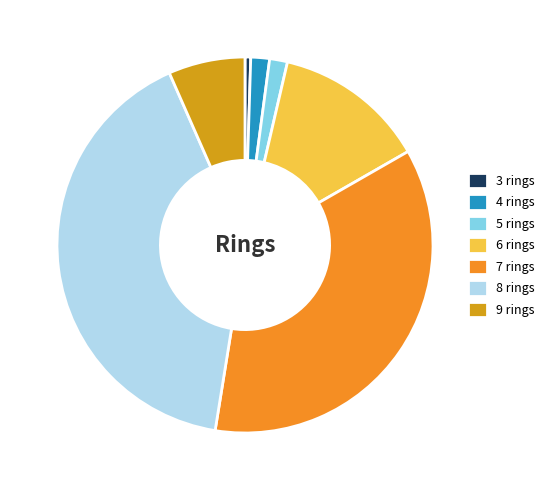

Which category has the smallest portion of the pie?

3 rings